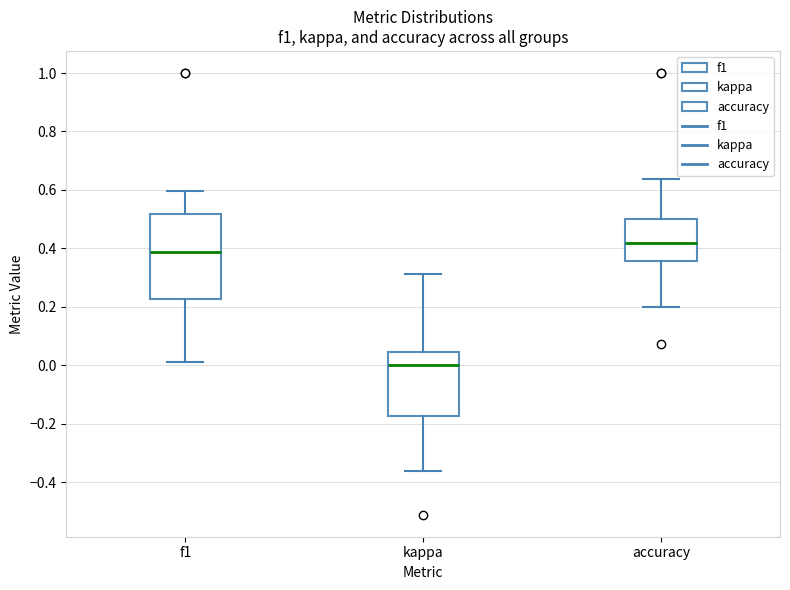

Reading left to right, transcribe this box plot: for each box, give where its median line is, the range the box spans, and where its two whiskers end, as read against the y-axis. The values are not printed on the chart, so give them approximately, as read against the axis.

f1: median 0.38, box 0.22 to 0.52, whiskers 0.00 to 0.60
kappa: median 0.00, box -0.18 to 0.04, whiskers -0.36 to 0.32
accuracy: median 0.42, box 0.36 to 0.50, whiskers 0.20 to 0.64